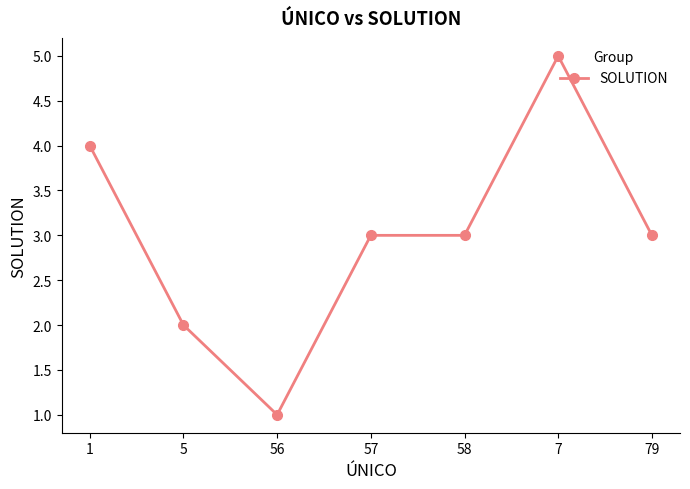

What is the average value?

3